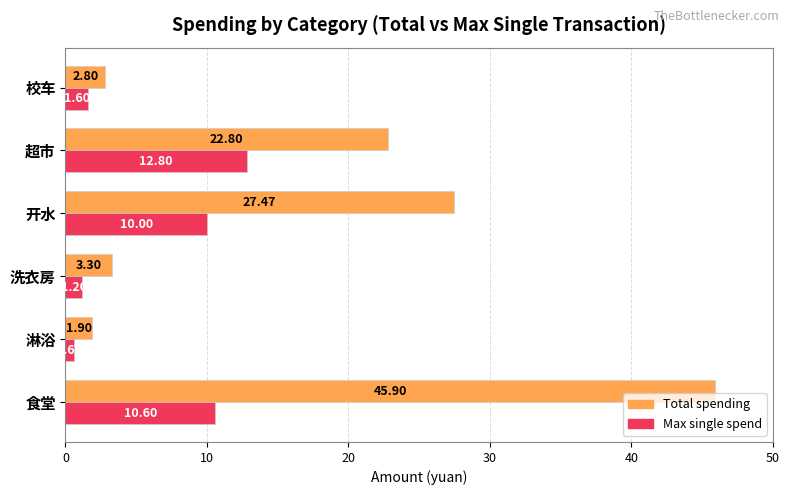

At which label does Total spending reach its minimum?

淋浴